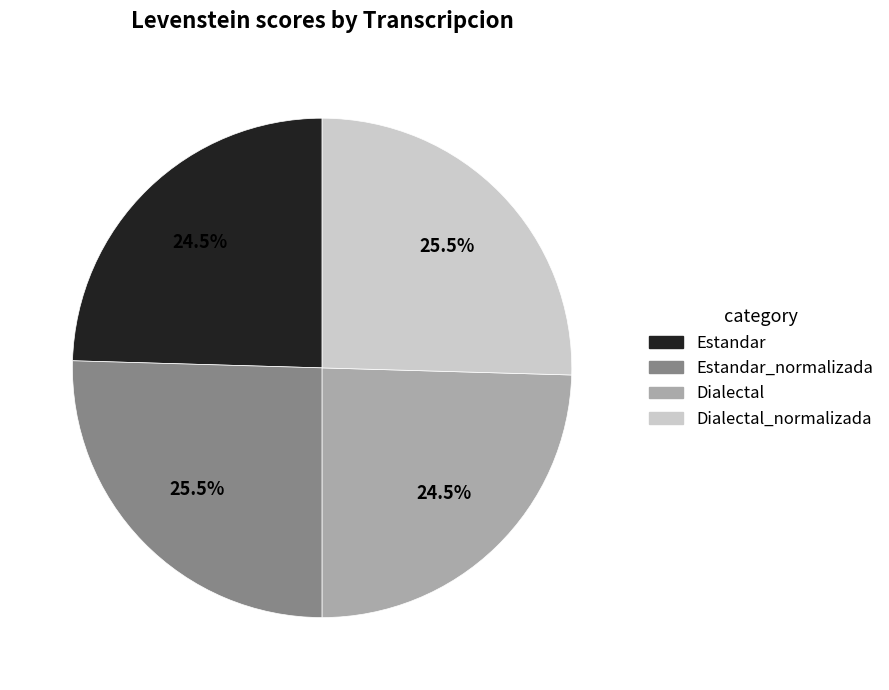

How many segments does this pie chart have?

4